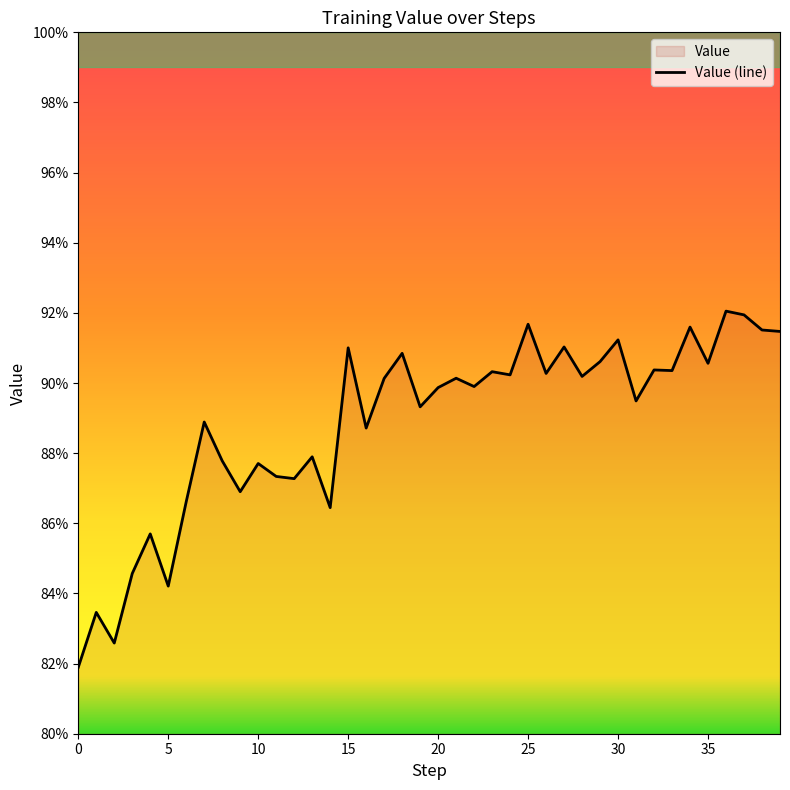

How many categories are shown in the chart?

40